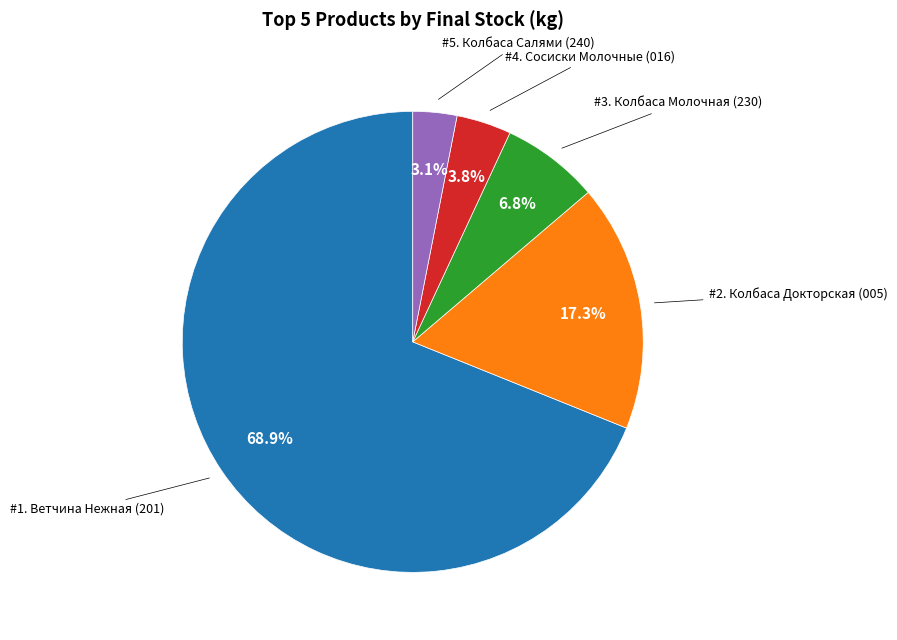

How many slices are in this pie chart?

5